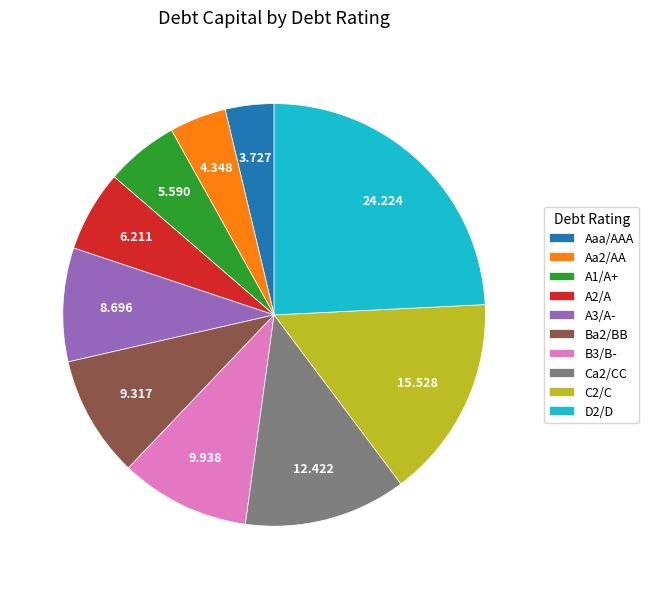

True or false: Ca2/CC accounts for 12% of the total.

True